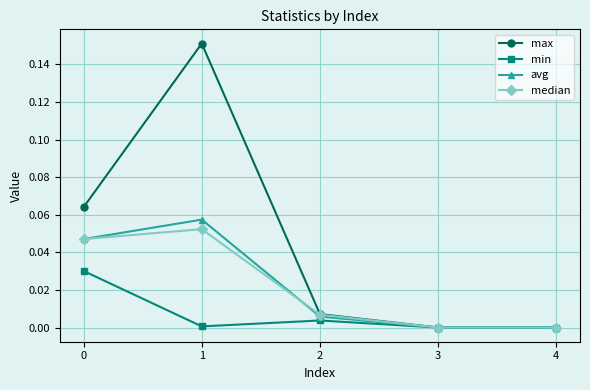

Which series has the largest range (max minus min)?

max